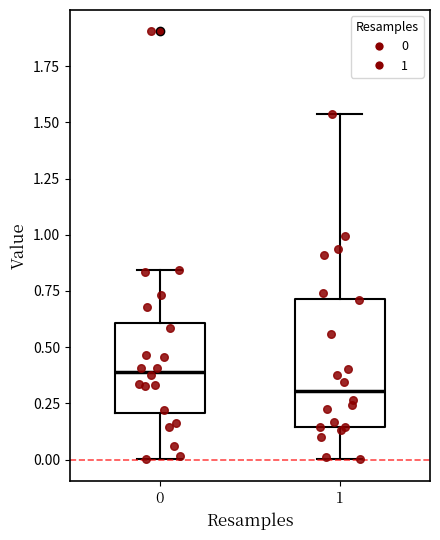

Where is the lower edge of the box at x = 0 on the y-axis? The values are not printed on the chart, so give them approximately, as read against the axis.

0.20